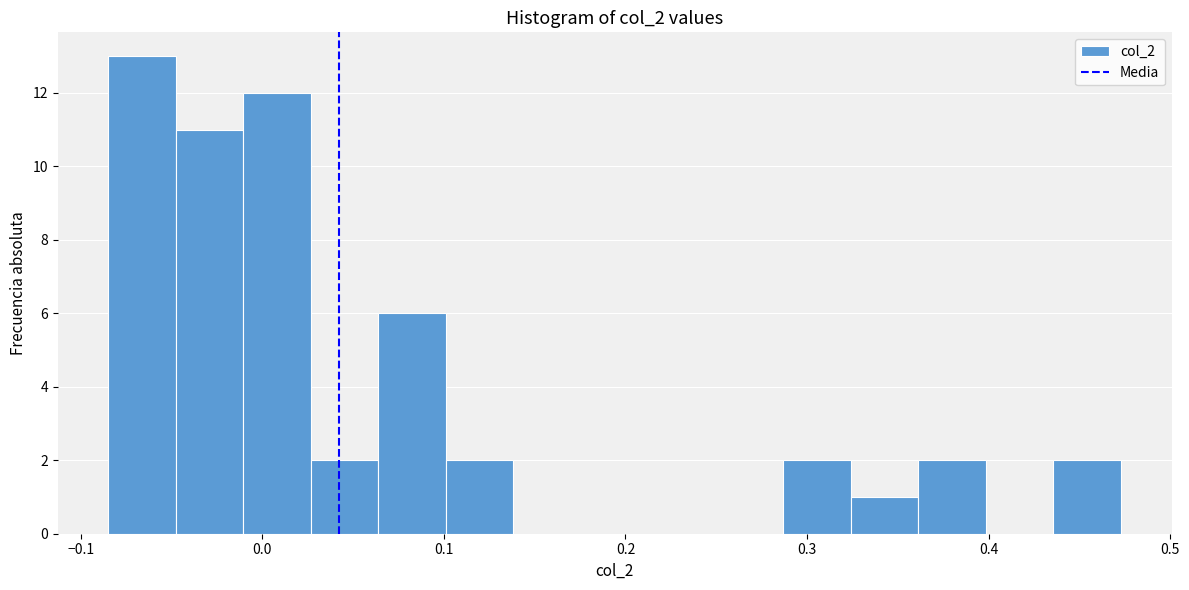

Read against the x-axis, roughly where is the centre of the tallest bar?

-0.07